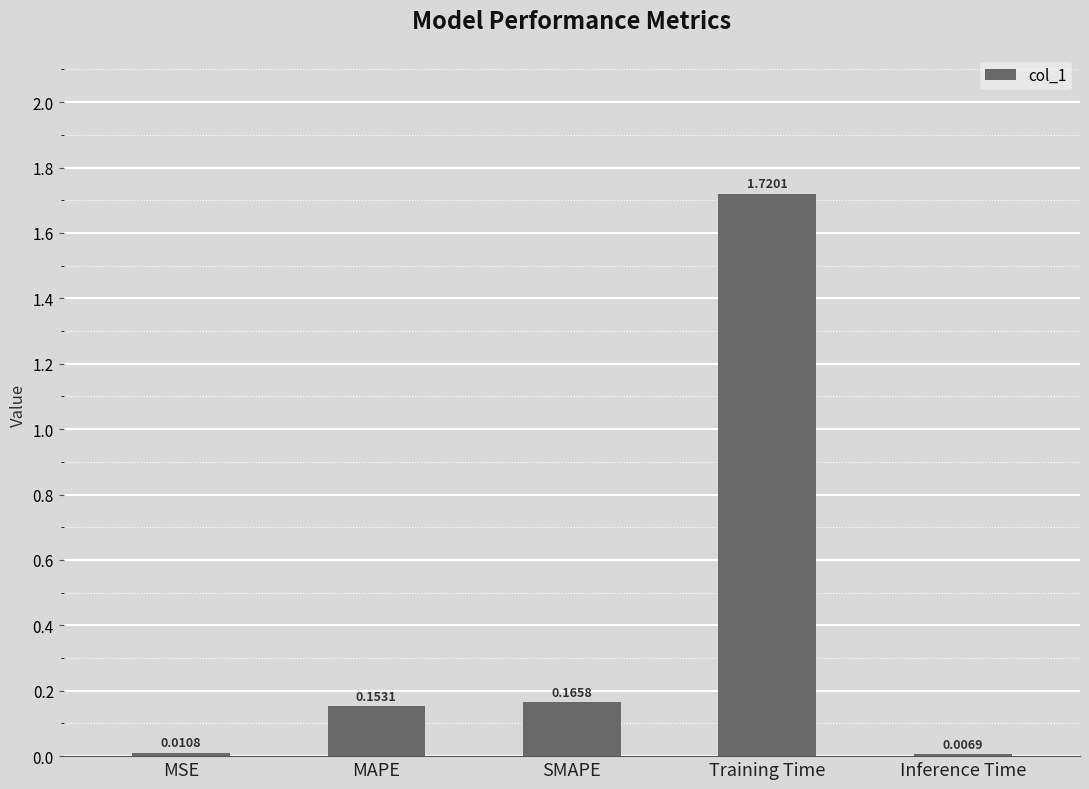

What is the average value?

0.4